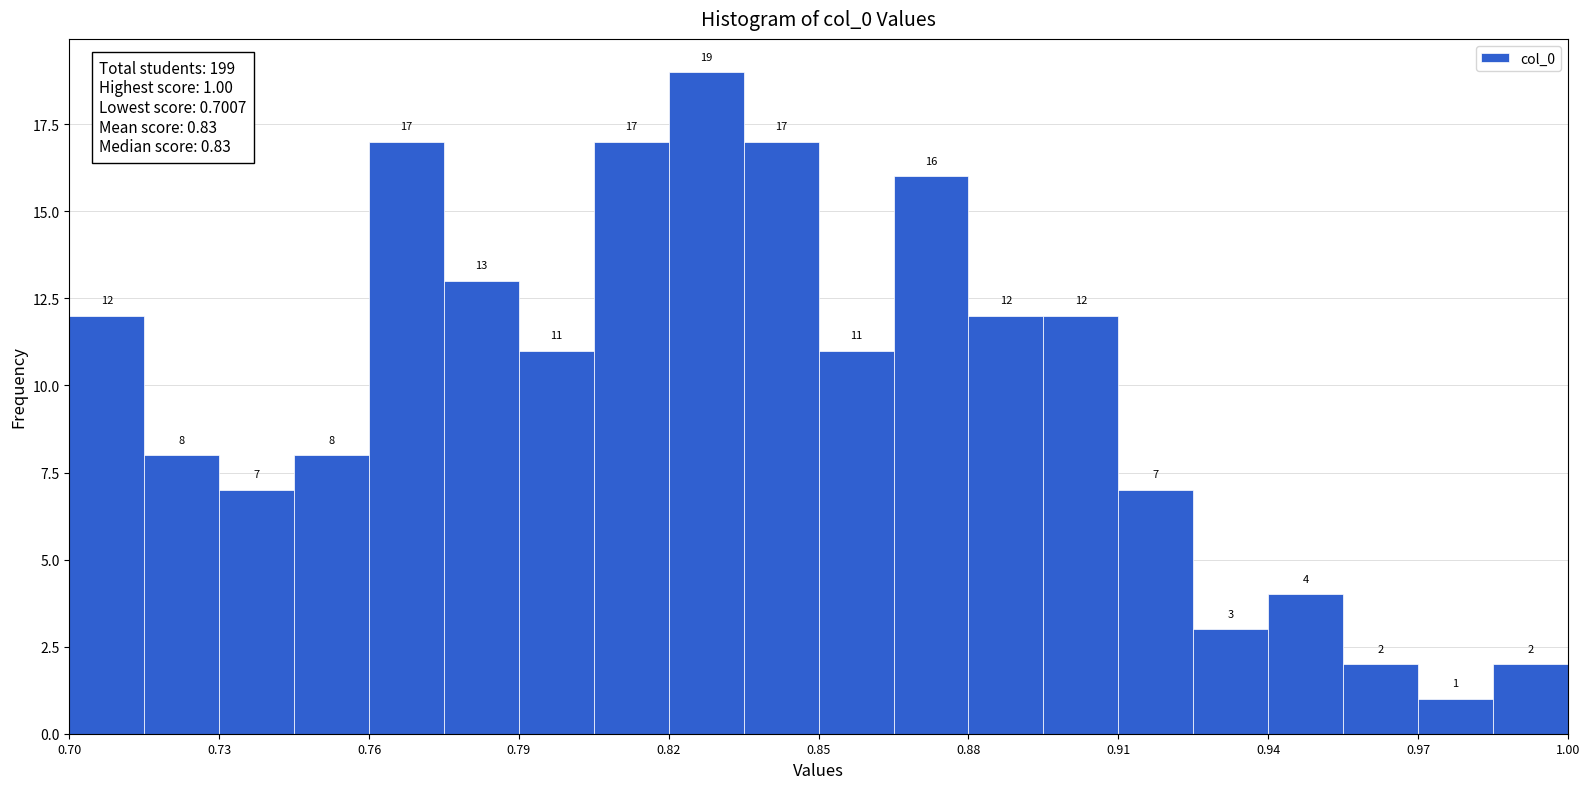

Read against the x-axis, roughly where is the centre of the tallest bar?

0.830